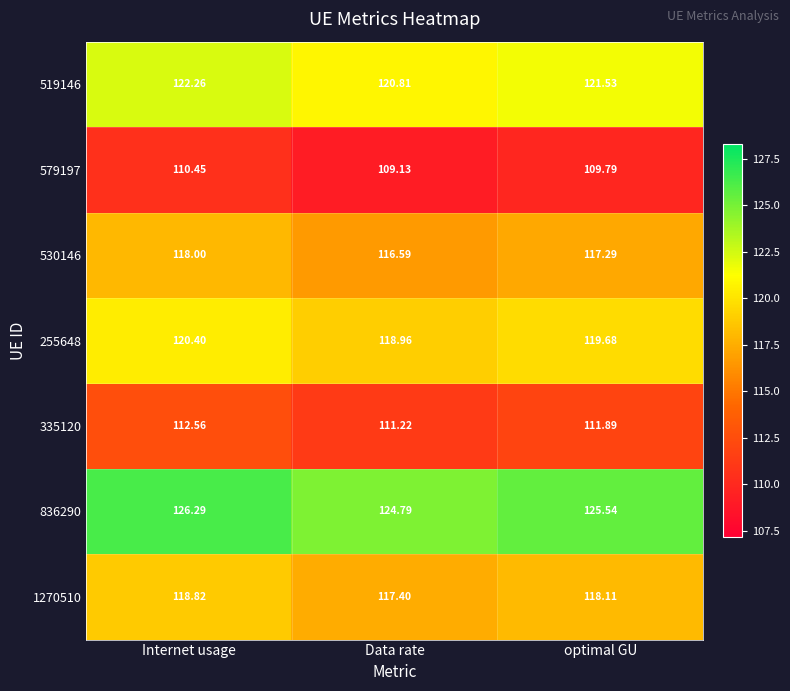

Where is 255648 nearest to the value 119?

Data rate